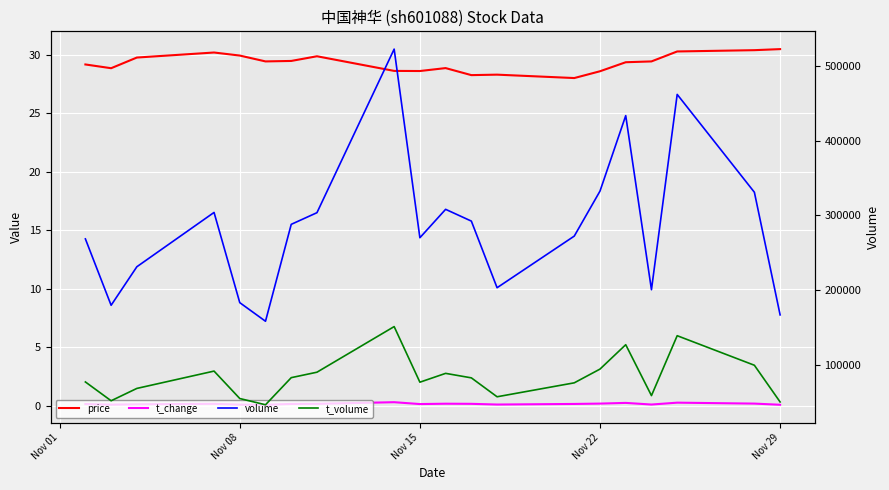

True or false: volume and t_volume intersect in this chart.

False